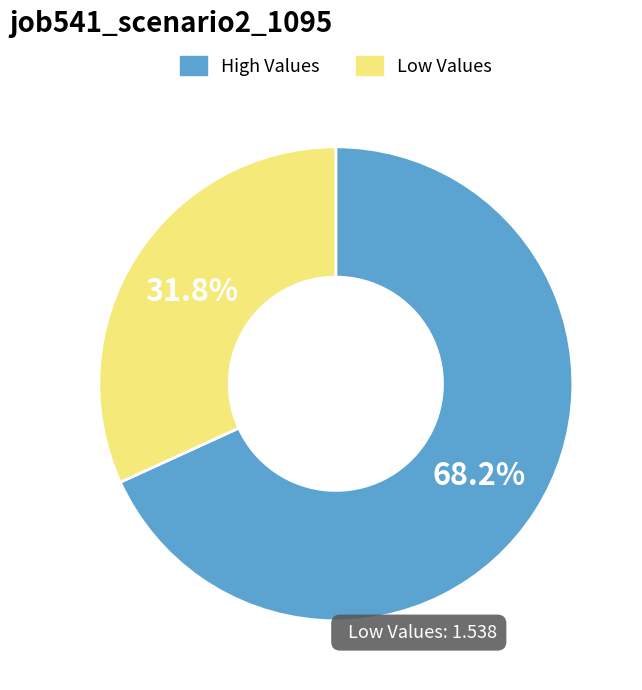

Is there any slice that represents more than half of the pie?

Yes